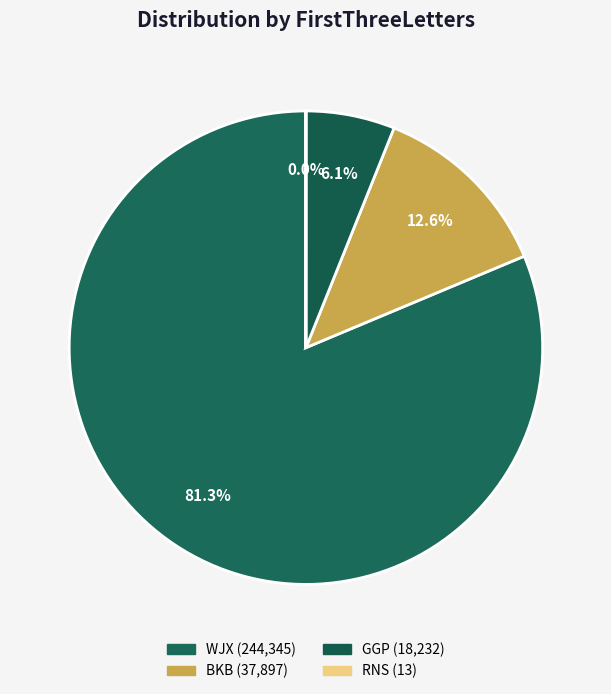

Rank the categories by value from highest to lowest.

WJX, BKB, GGP, RNS